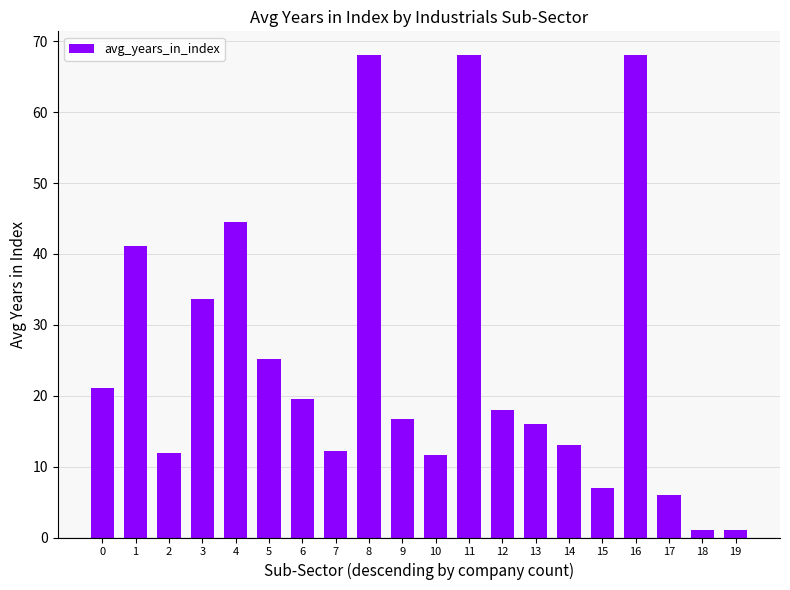

How many data points are less than 18?

10